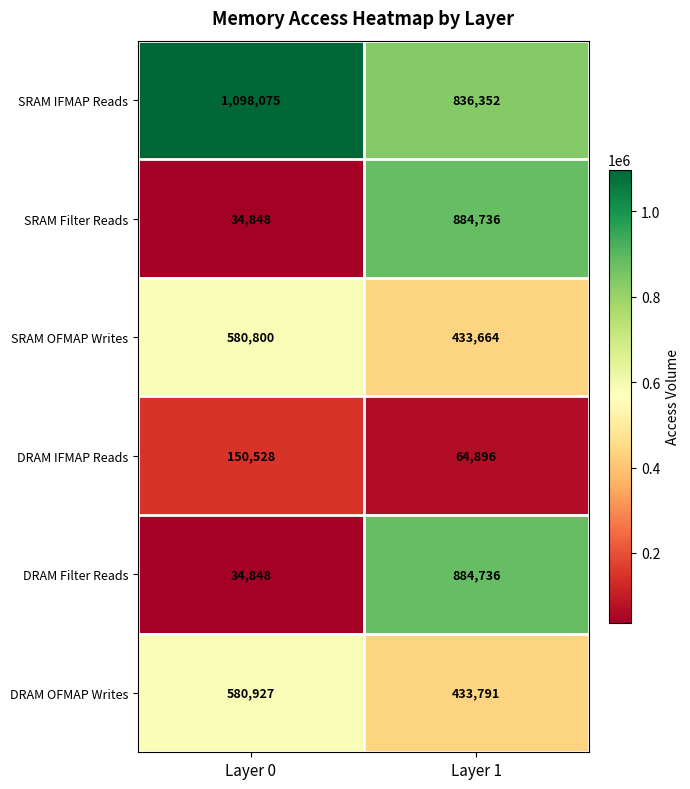

What is the approximate value of SRAM OFMAP Writes at Layer 0, to the nearest 10?

580800